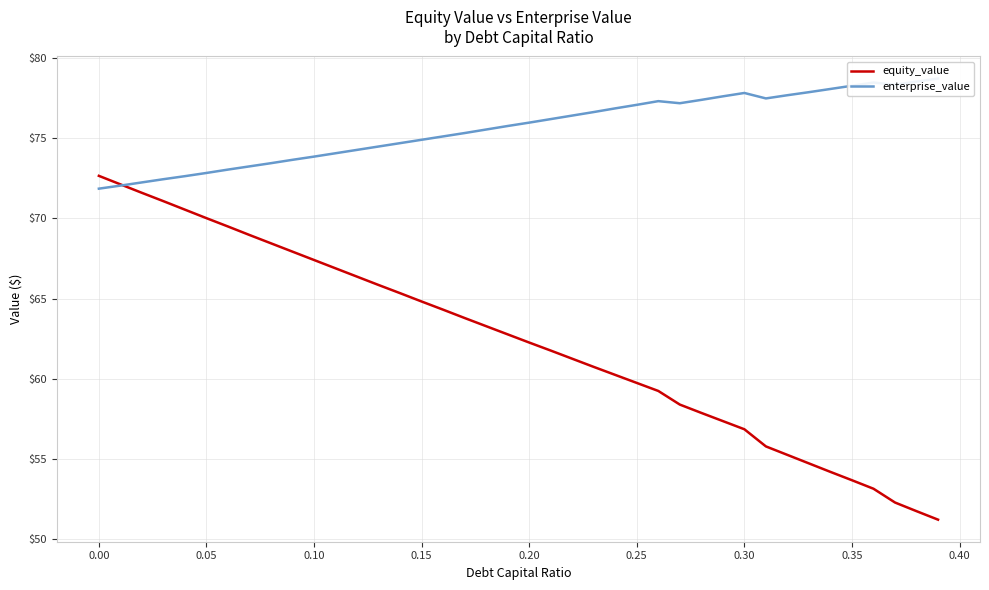

What is the minimum value for equity_value?

51.2